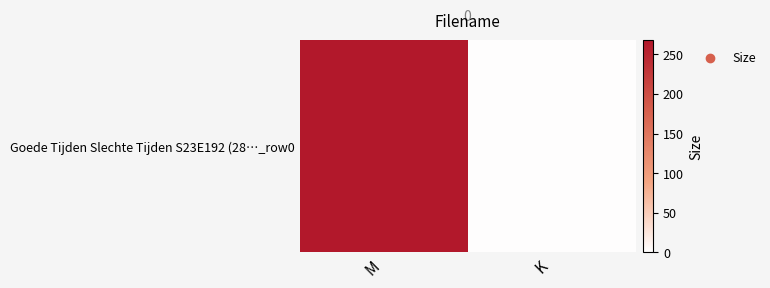

What is the average value?

134.6